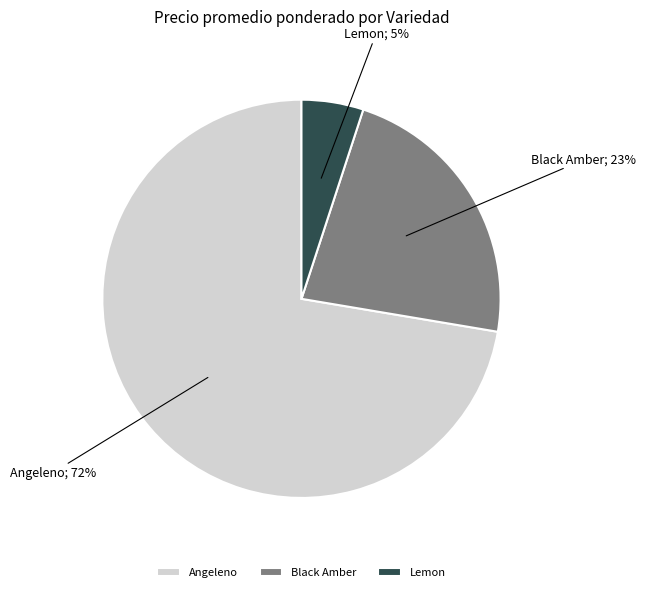

To the nearest percent, what is the difference between the largest and smallest slice percentages?

67%